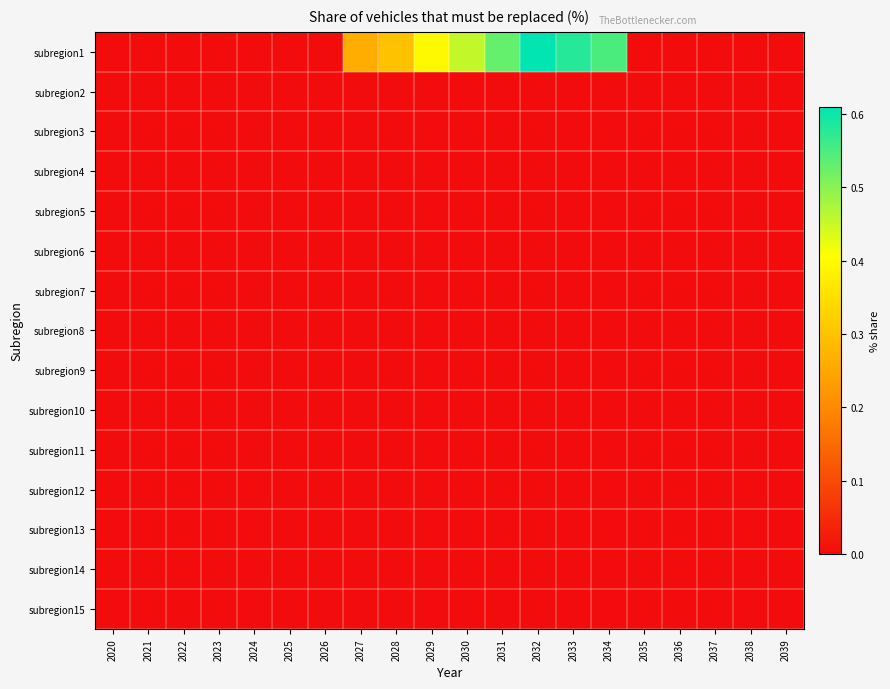

Which category has the lowest value across all series?

2020